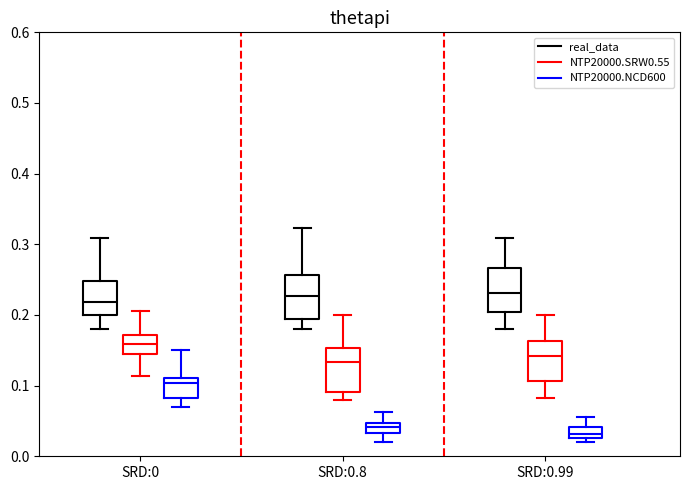

Where does the median line of the box for SRD:0 (real_data) sit on the y-axis? The values are not printed on the chart, so give them approximately, as read against the axis.

0.22